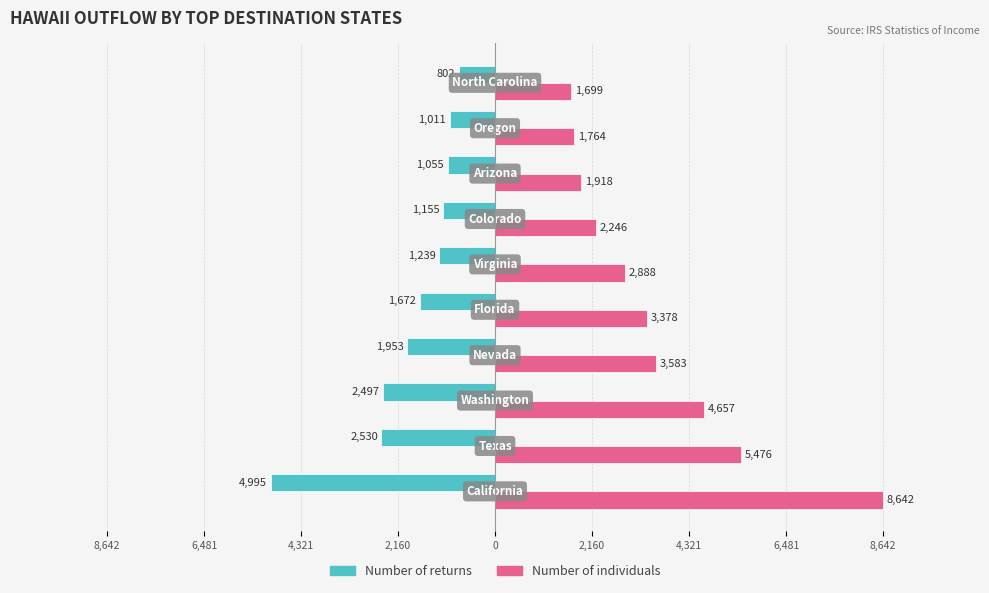

What are all the series names shown in the legend?

Number of returns, Number of individuals